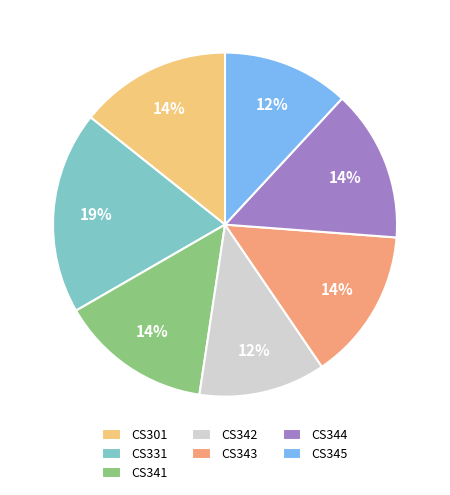

Combined, do CS301 and CS344 account for over 50%?

No